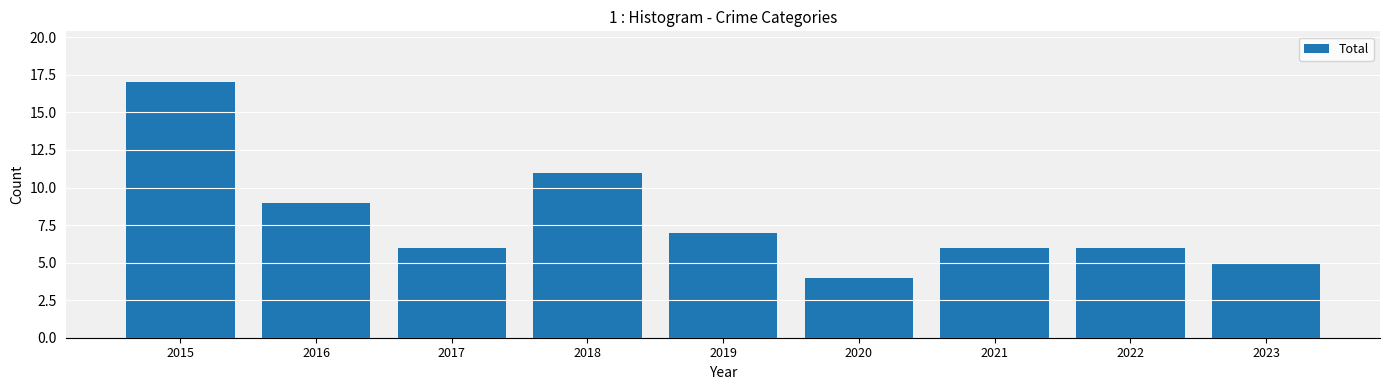

What is the value of the 6th bar from the left?

4